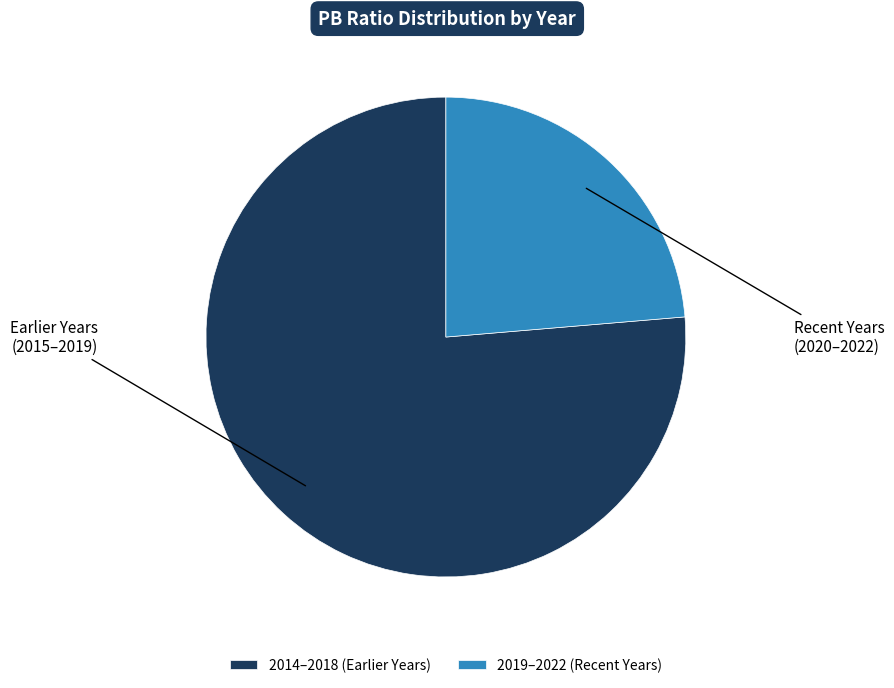

Which category accounts for the majority?

2014–2018 (Earlier Years)